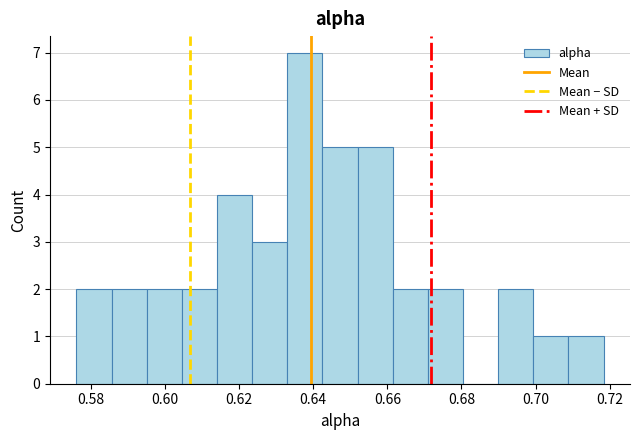

Reading left to right, transcribe this chart: for each bar, give the range it covers on the x-axis and its height. Neither the bar edges nor the heights are printed on the chart, so give them approximately, as read against the axes.

0.576 to 0.586: 2
0.586 to 0.596: 2
0.596 to 0.604: 2
0.604 to 0.614: 2
0.614 to 0.624: 4
0.624 to 0.634: 3
0.634 to 0.642: 7
0.642 to 0.652: 5
0.652 to 0.662: 5
0.662 to 0.670: 2
0.670 to 0.680: 2
0.680 to 0.690: 0
0.690 to 0.700: 2
0.700 to 0.708: 1
0.708 to 0.718: 1